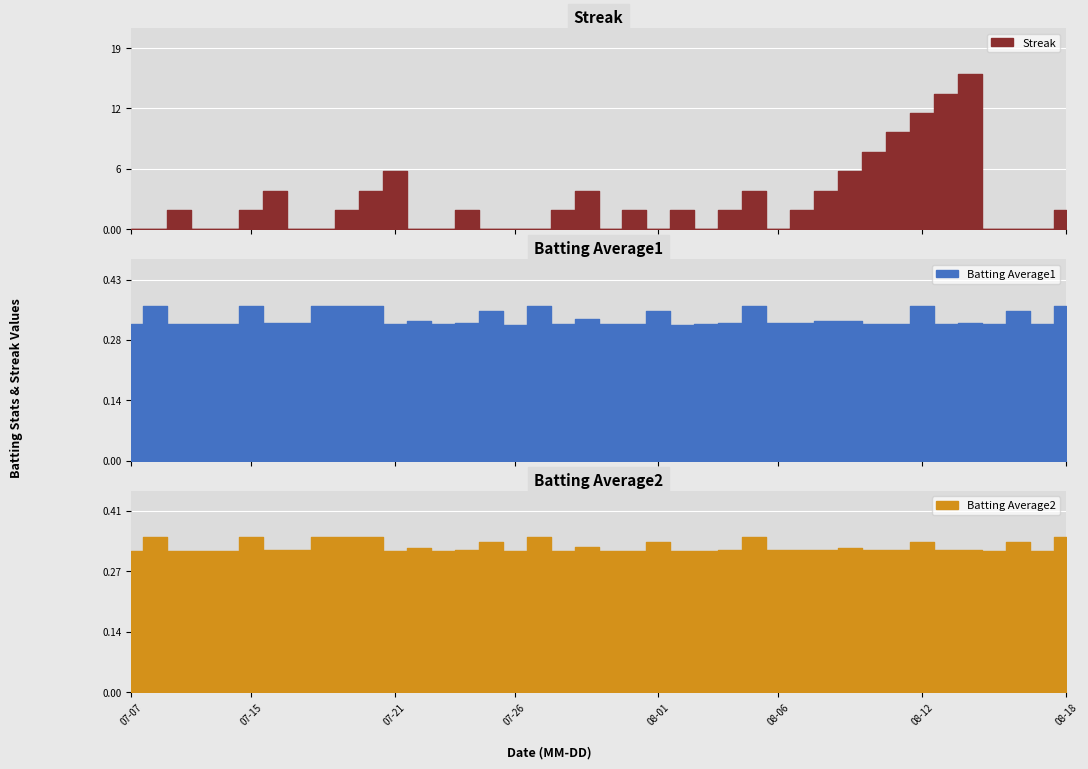

What is the total value across all series at 9?

2.7